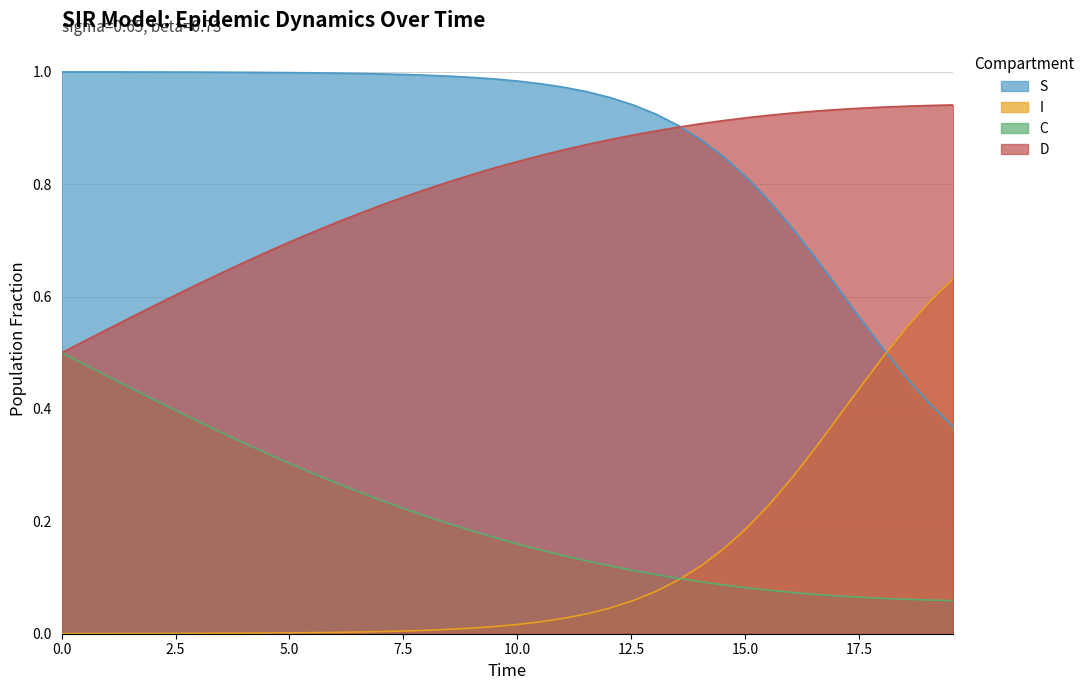

Does the chart have visible grid lines?

Yes